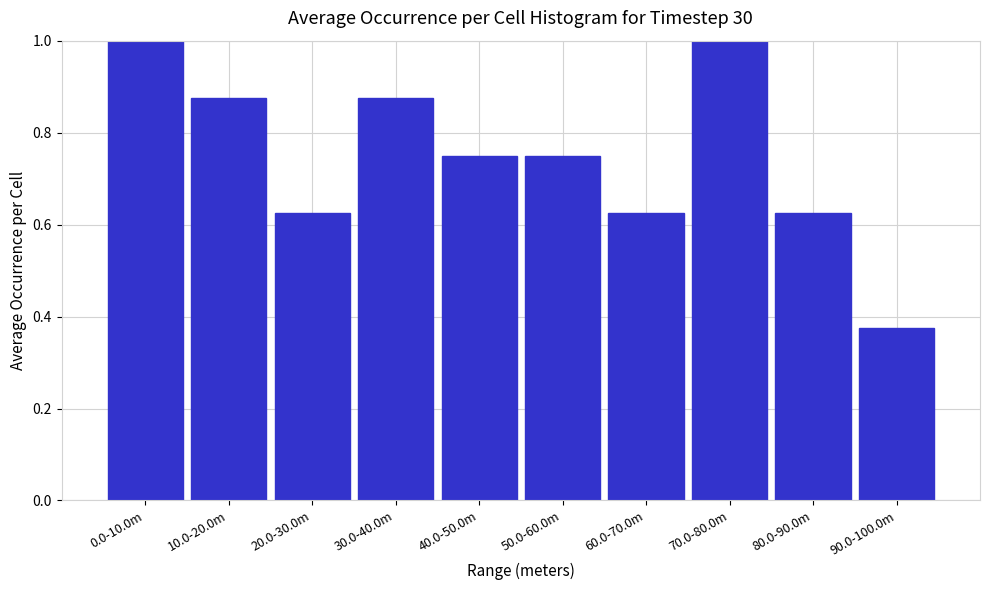

What is the sum of the values at 30.0-40.0m and 20.0-30.0m?

1.5